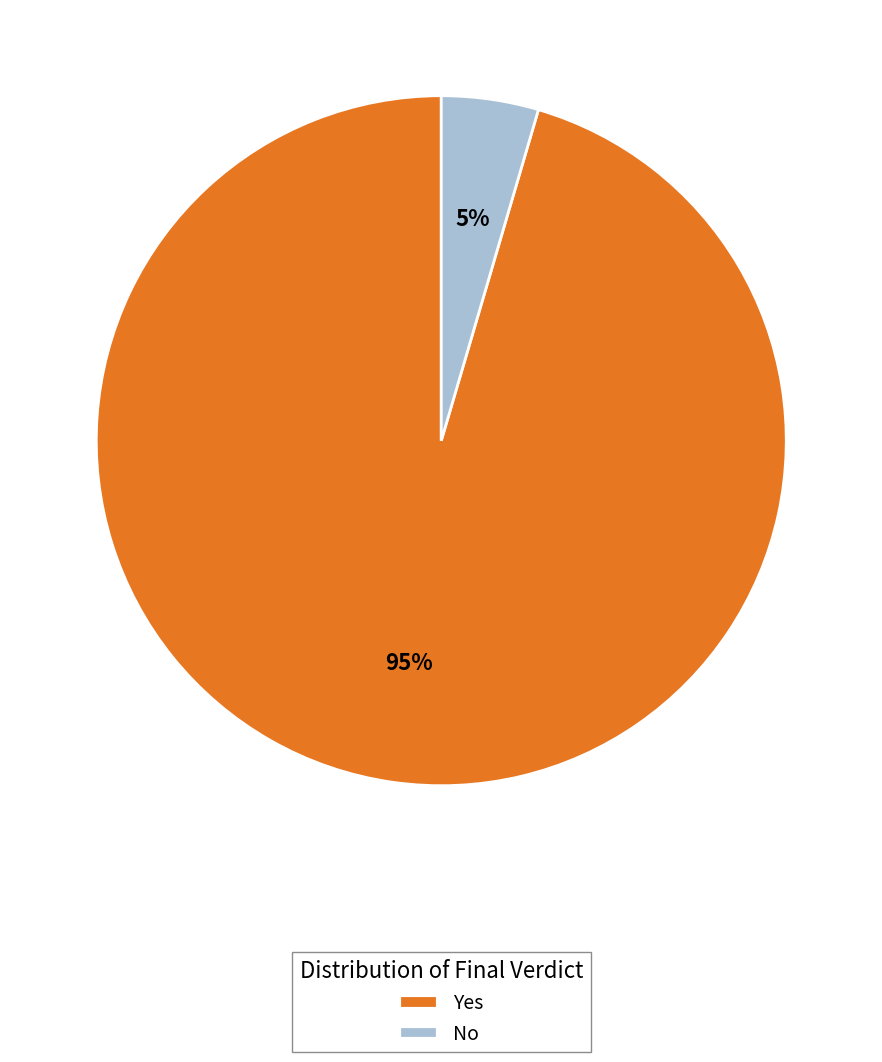

What is the largest slice in the pie chart?

Yes